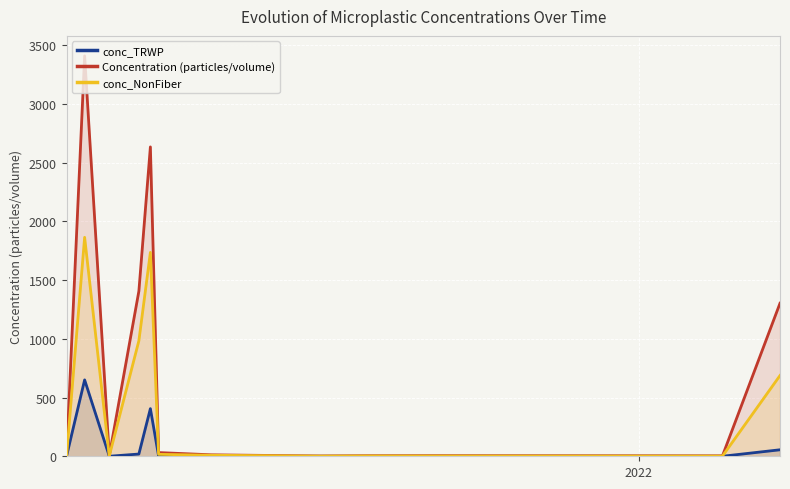

How many lines are shown in the chart?

3